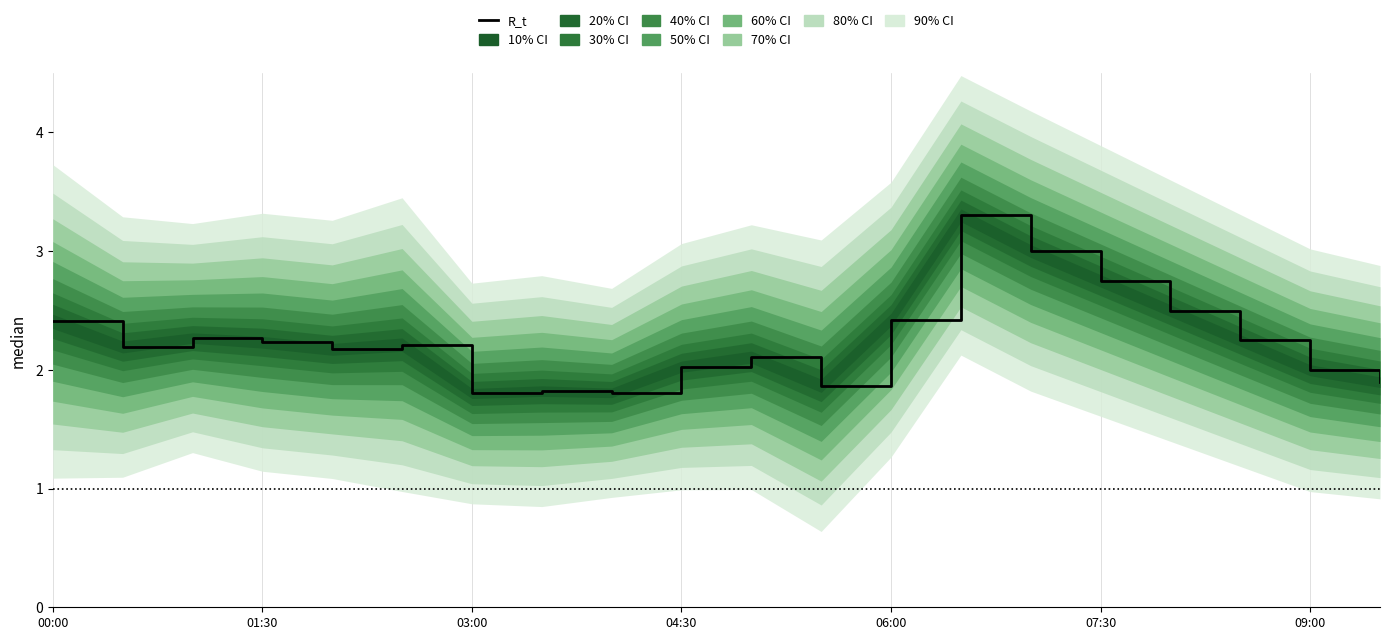

How many lines are shown in the chart?

1